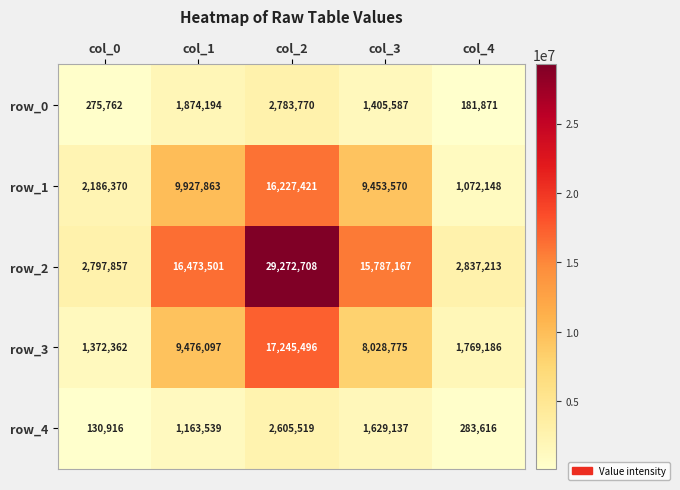

What is the difference between the row_1 values at col_1 and col_0?

7741493